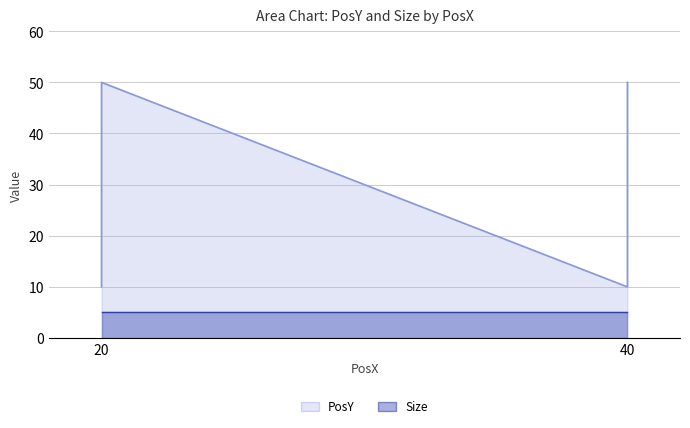

Rank the categories by value from lowest to highest.

20, 40, 20, 40, 20, 40